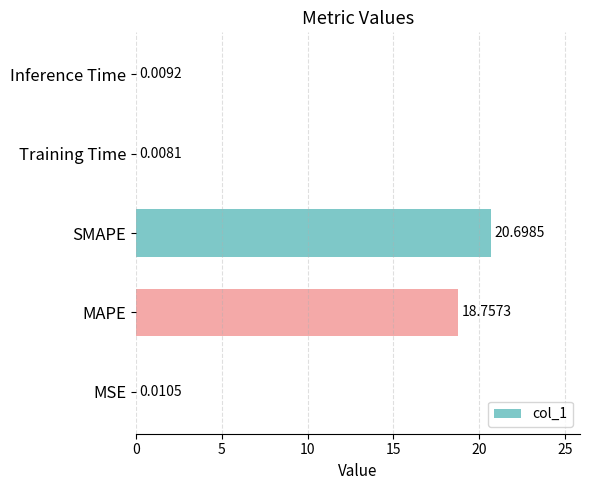

At which label is the value closest to 10?

MAPE